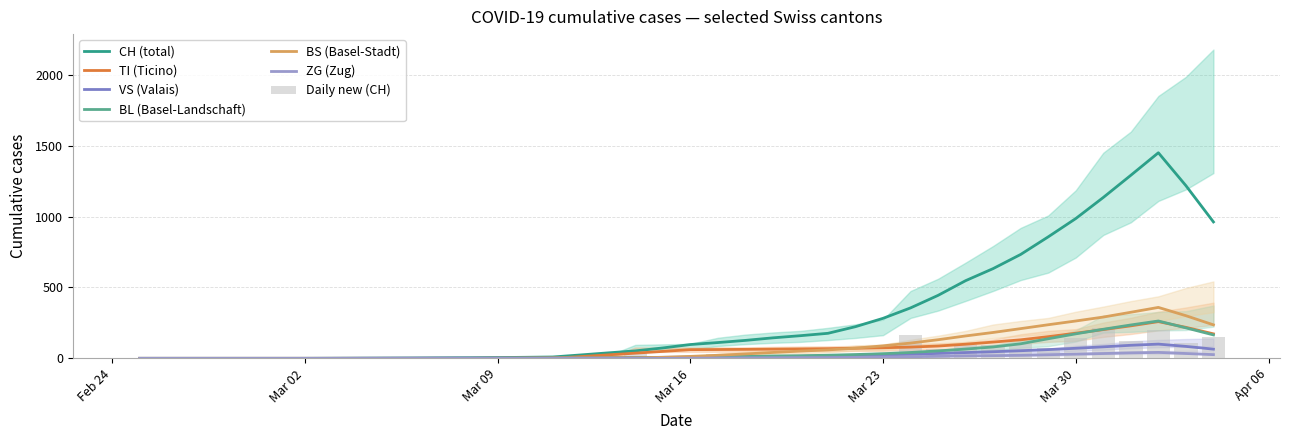

True or false: VS has a value of 21 at 2020-03-19.

False